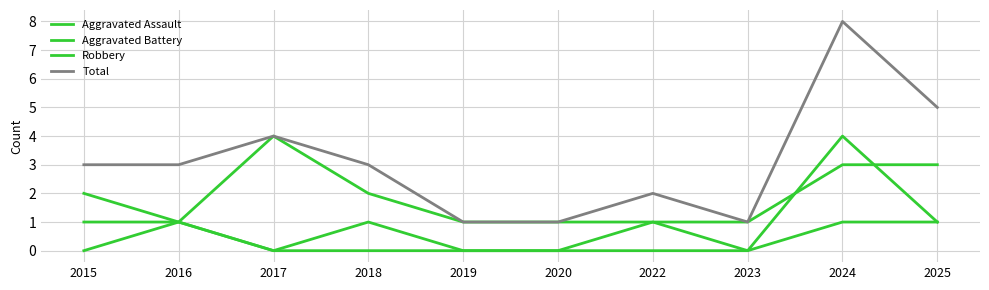

What is the average value of the Total series?

3